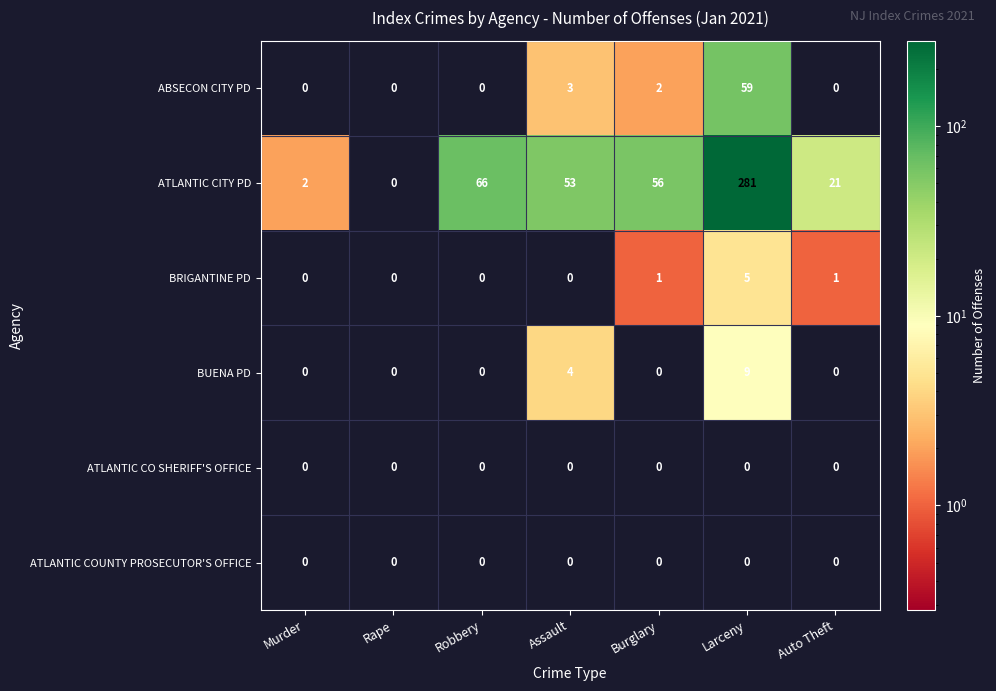

What is the greatest value displayed?

281